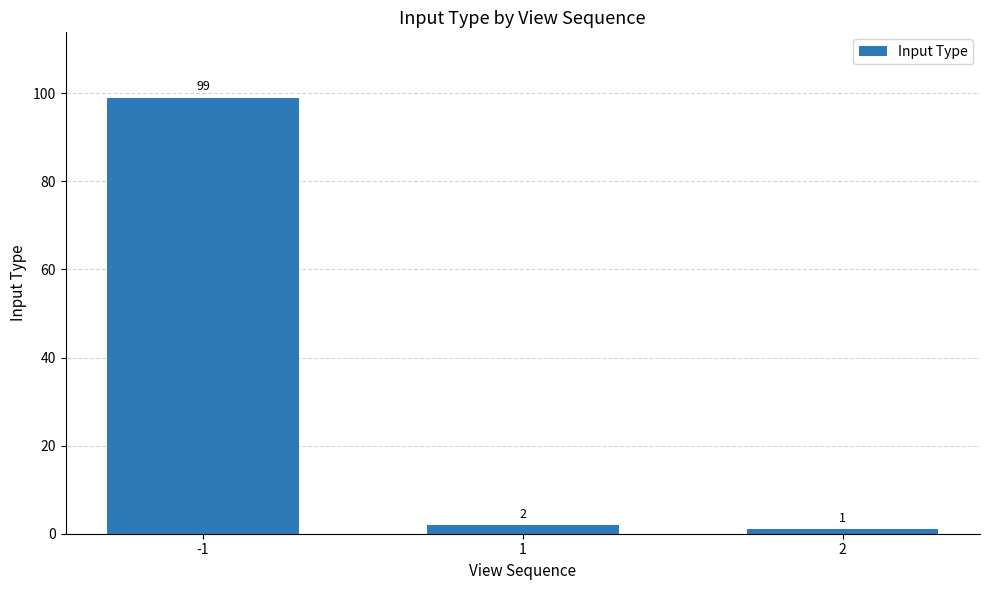

What is the difference between the values at -1 and 1?

97